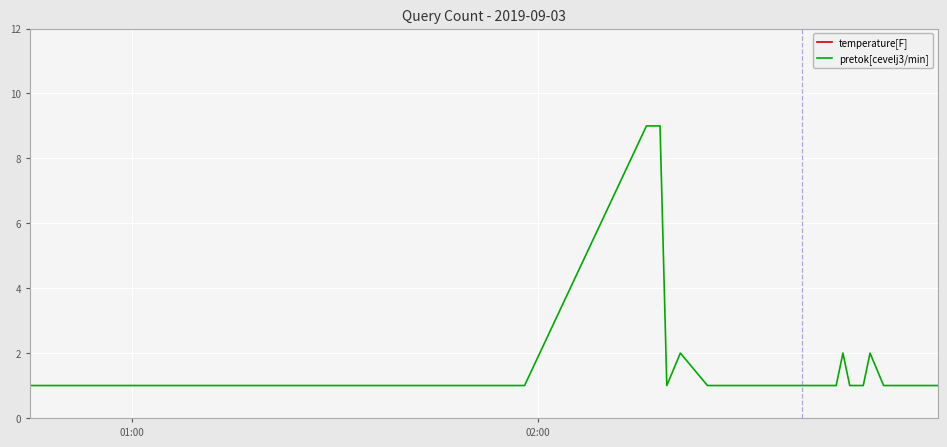

What is the average value of the pretok[cevelj3/min] series?

1.5